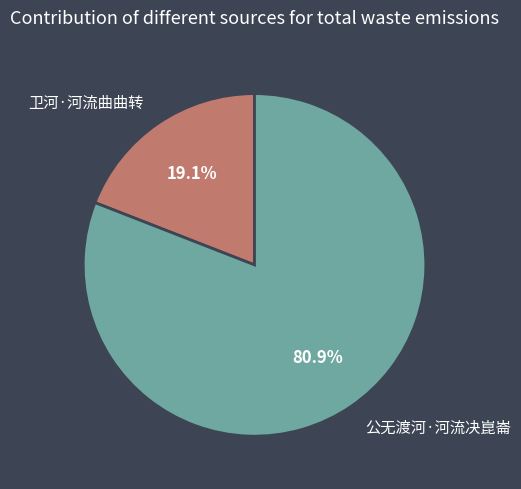

Which category accounts for the majority?

公无渡河·河流决崑崙